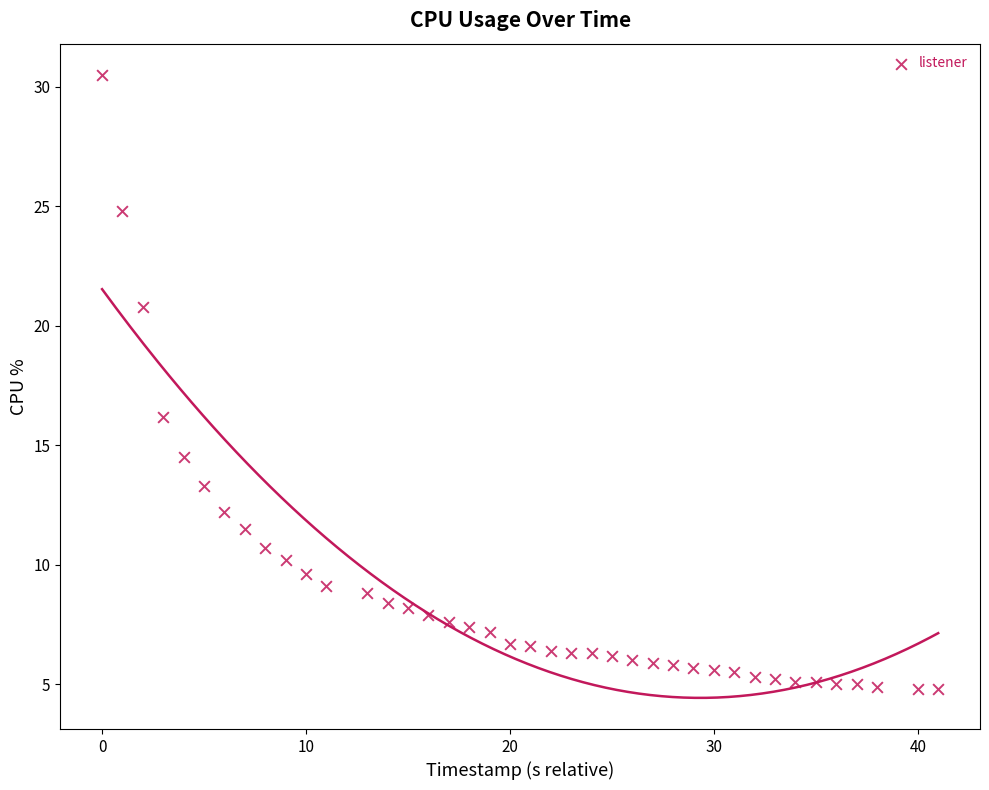

What Y value in the scatter plot is closest to 17?

16.2